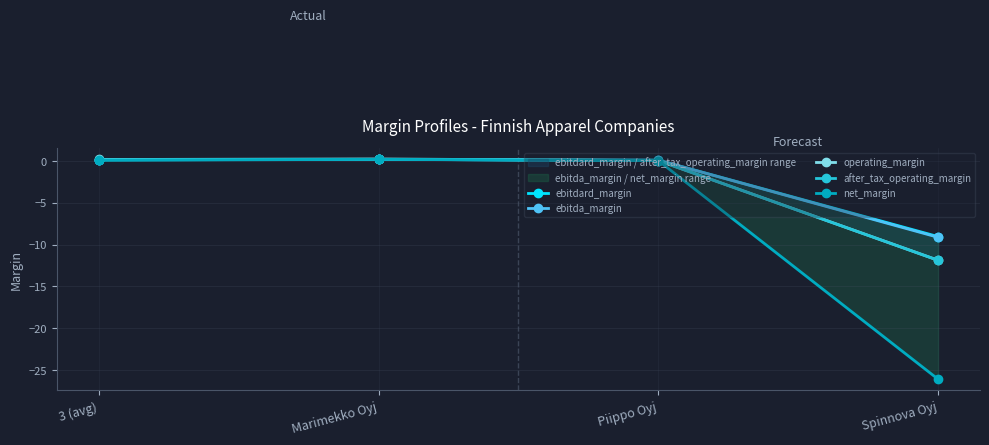

Reading right to left, what are all the values shown in this chart?

ebitdard_margin: -9.1	0.1	0.2	0.1
ebitda_margin: -9.1	0.1	0.2	0.1
operating_margin: -11.9	0.0	0.2	0.1
after_tax_operating_margin: -11.9	0.0	0.2	0.1
net_margin: -26.1	0.0	0.2	0.1